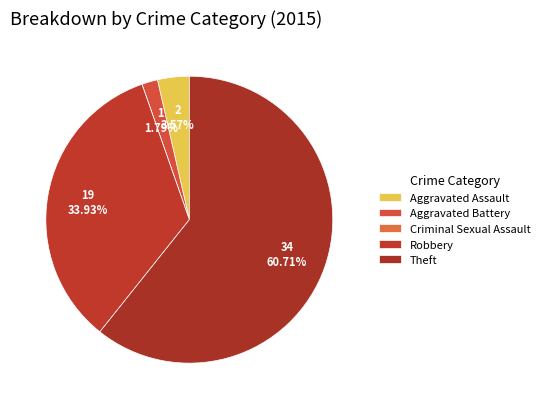

Count the number of slices in the pie.

5